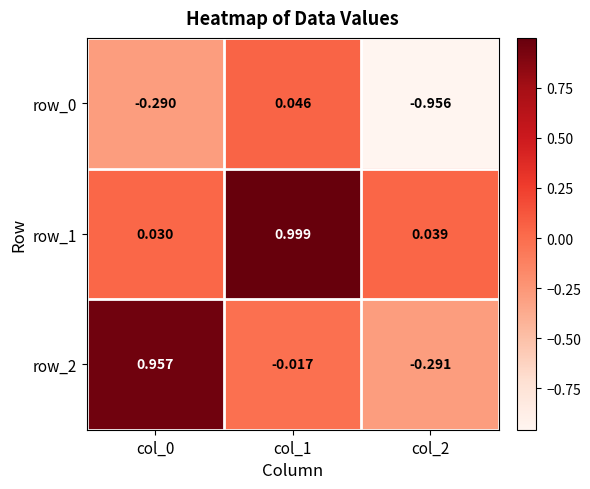

What is the difference between the row_0 values at col_0 and col_1?

0.3